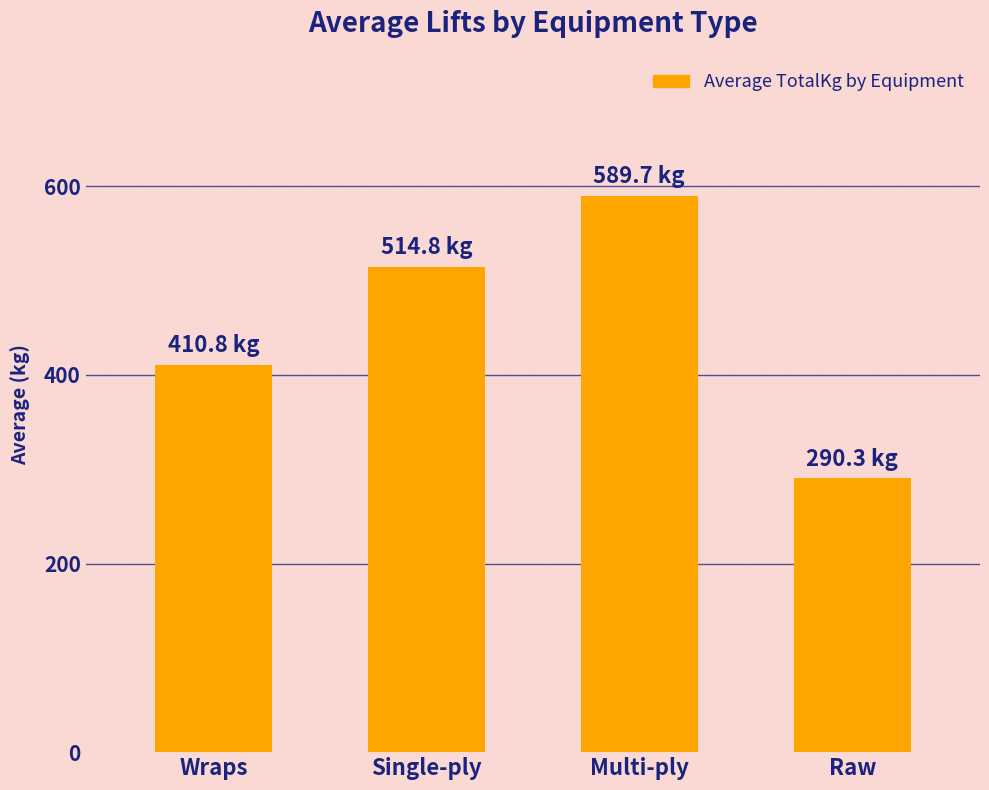

What is the sum of the values at Single-ply and Raw?

805.1